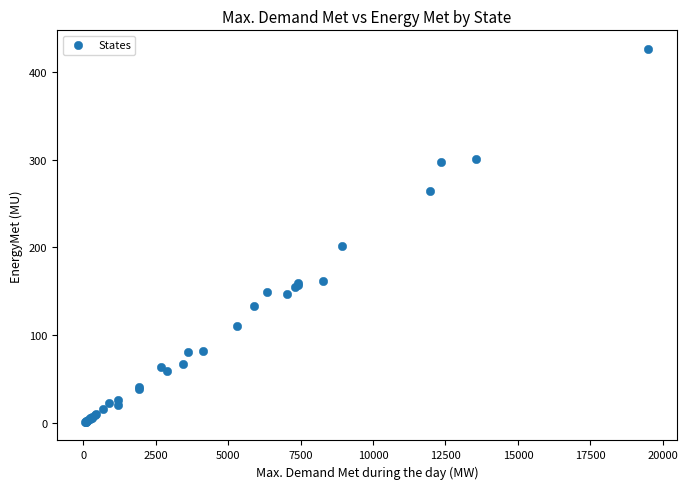

What Y value in the scatter plot is closest to 213?

201.2